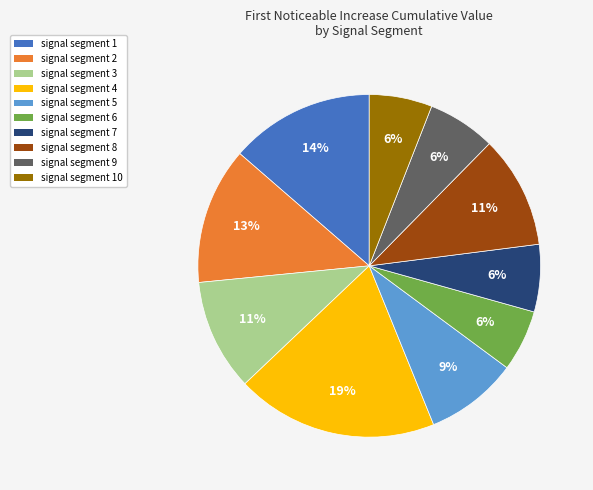

To the nearest percent, what is the average slice percentage?

10%